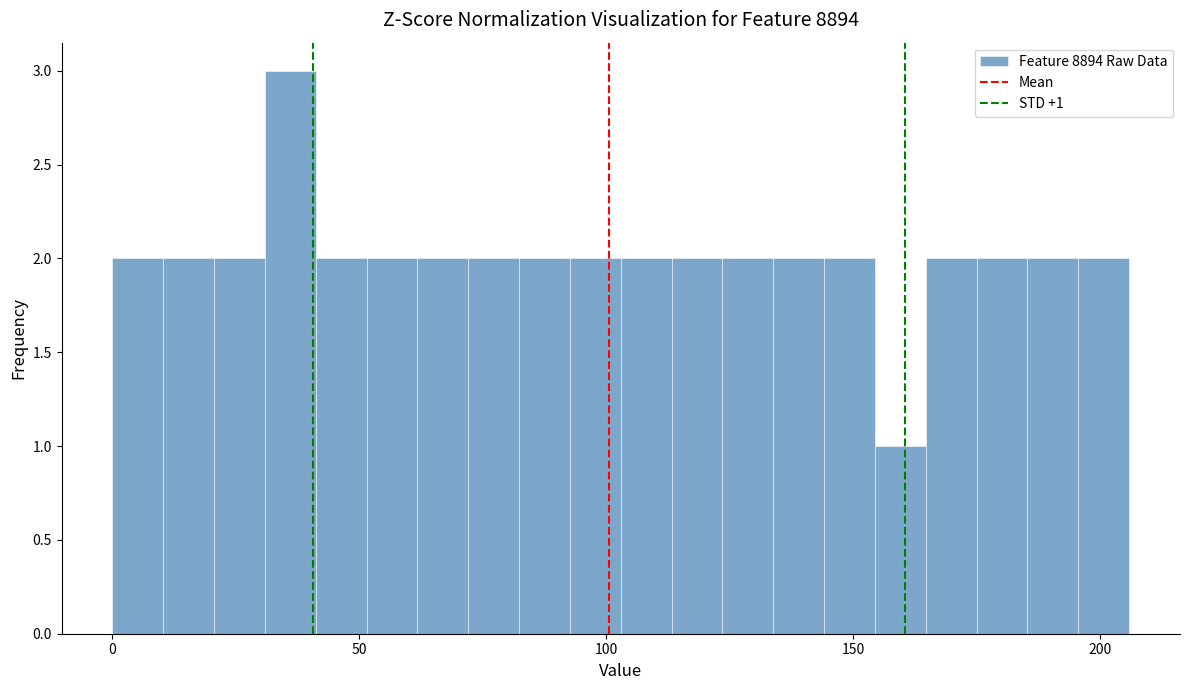

Read against the x-axis, roughly where is the centre of the tallest bar?

35